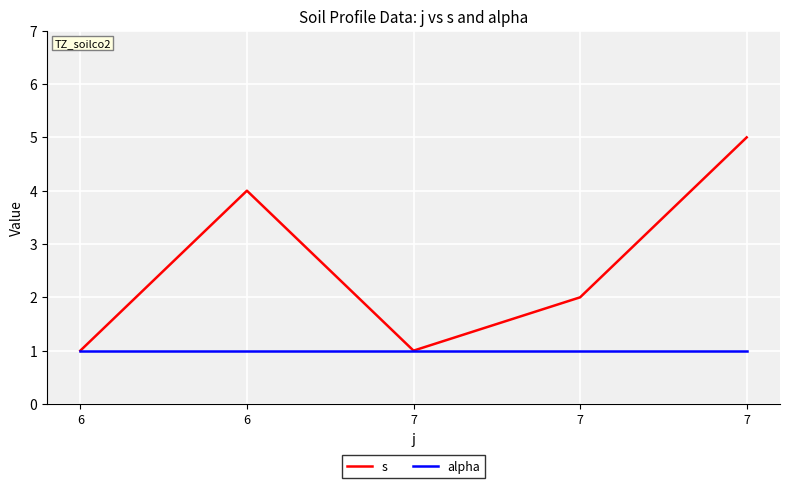

What is the greatest value displayed?

5